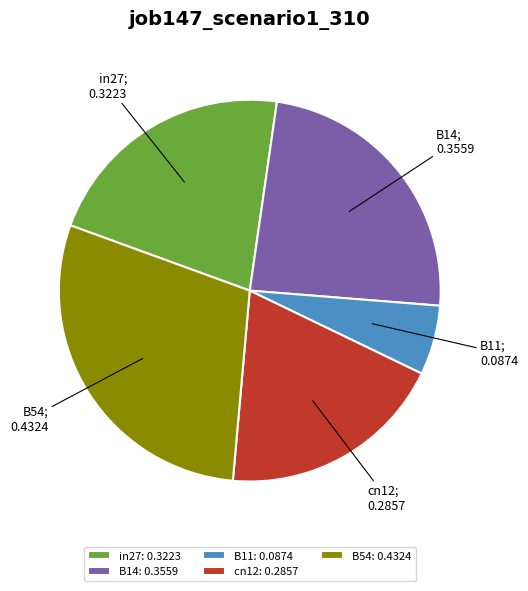

Does B11: 0.0874 account for over 50% of the chart?

No